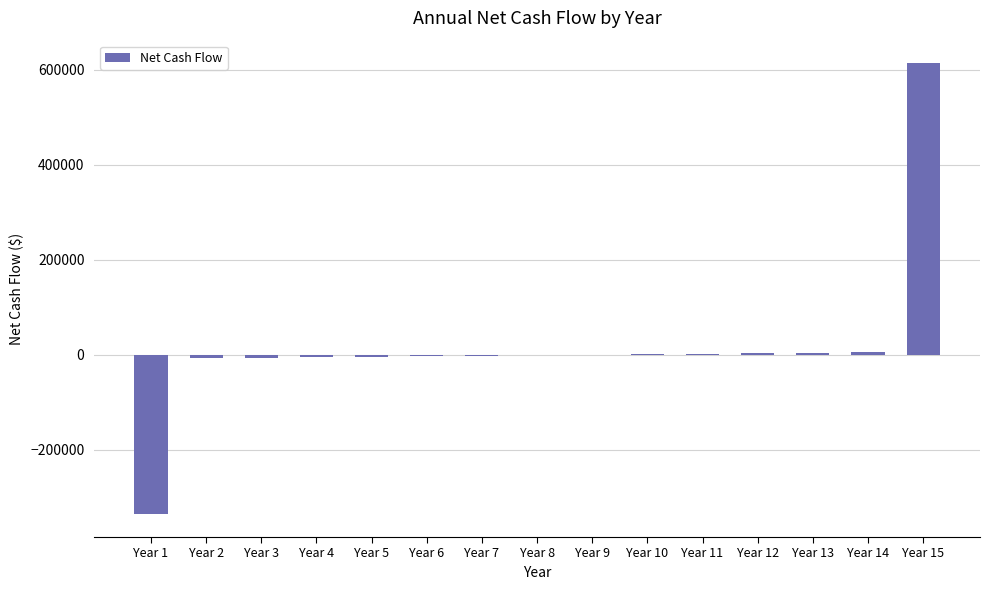

How many data points are above -1515?

7